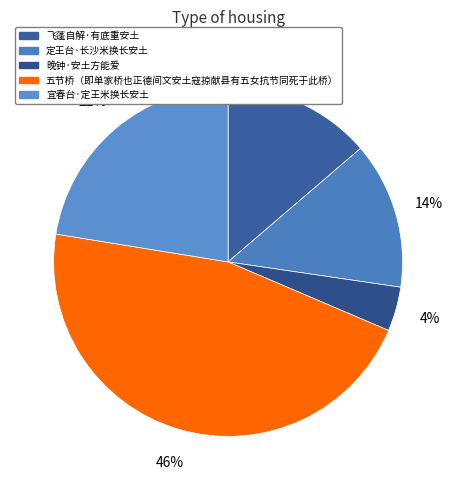

Is 晚钟·安土方能爱 the majority of the pie?

No